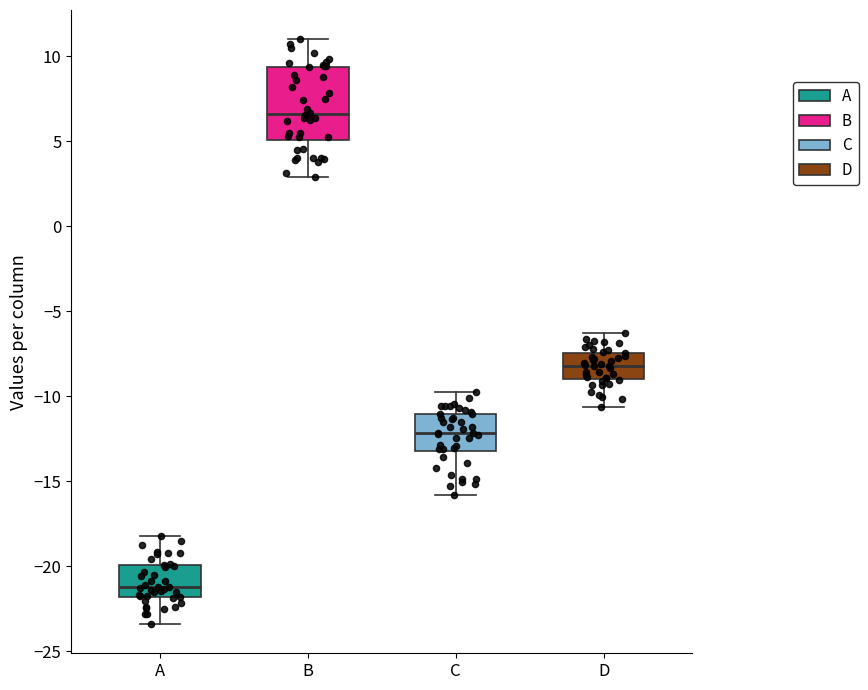

Where does the upper whisker of the box for A end on the y-axis? The values are not printed on the chart, so give them approximately, as read against the axis.

-18.0